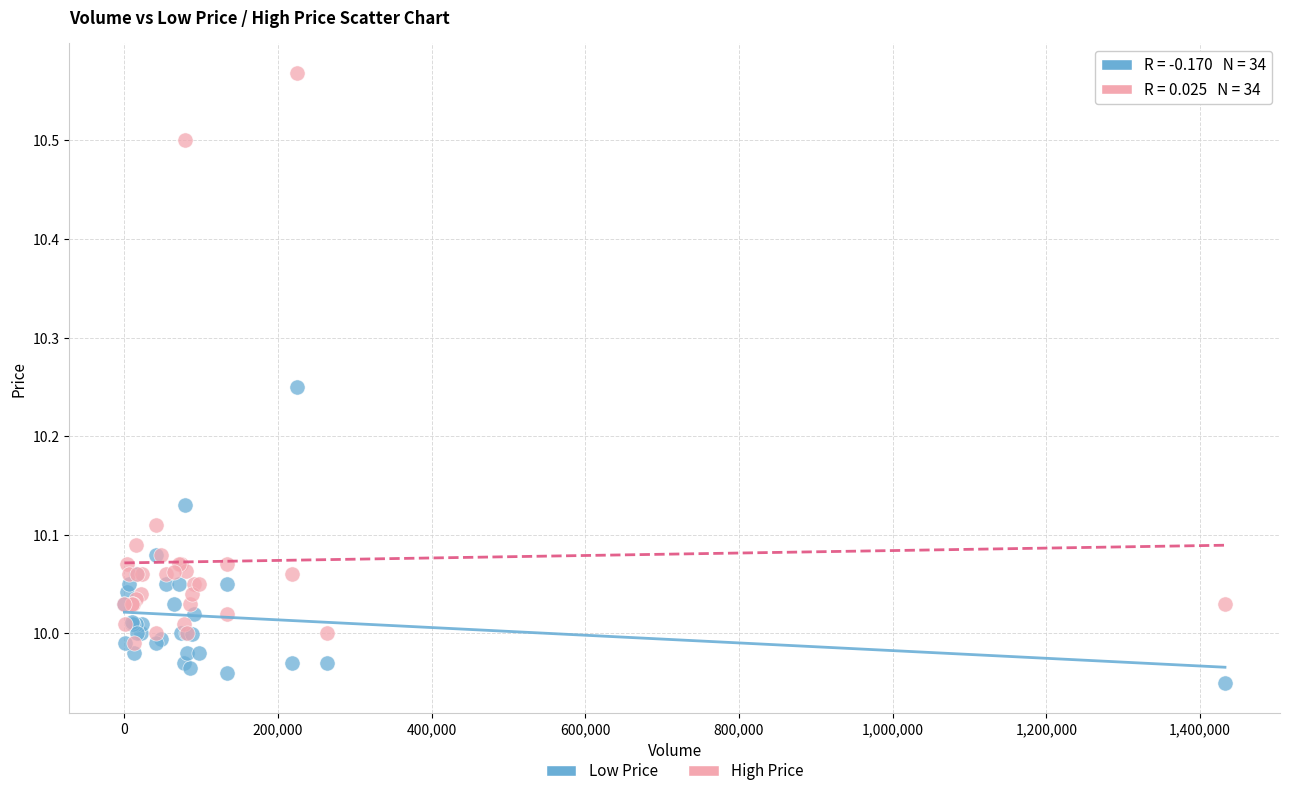

Which series reaches the minimum Y coordinate?

Low Price